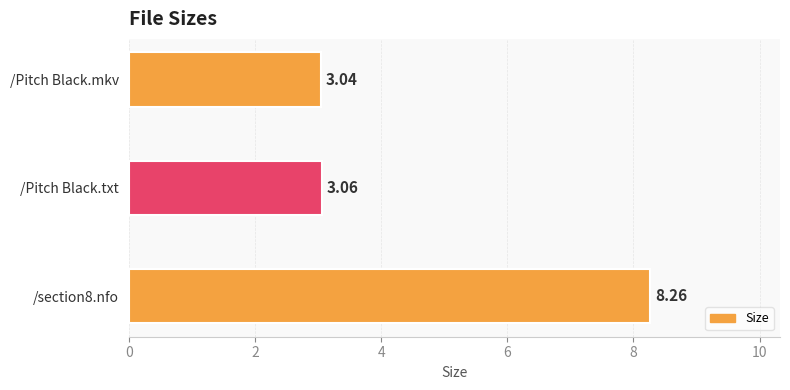

Rank the categories by value from lowest to highest.

/Pitch Black.mkv, /Pitch Black.txt, /section8.nfo